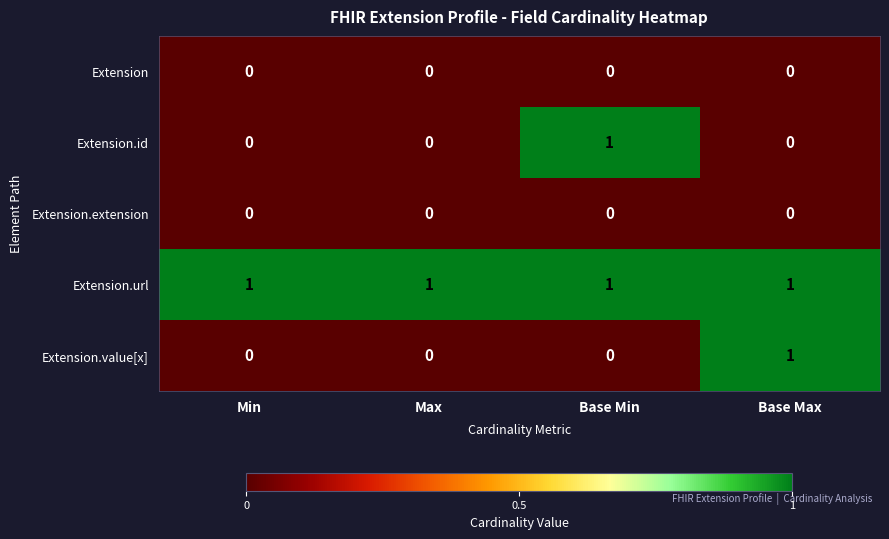

Which series has the largest total across all categories?

Extension.url